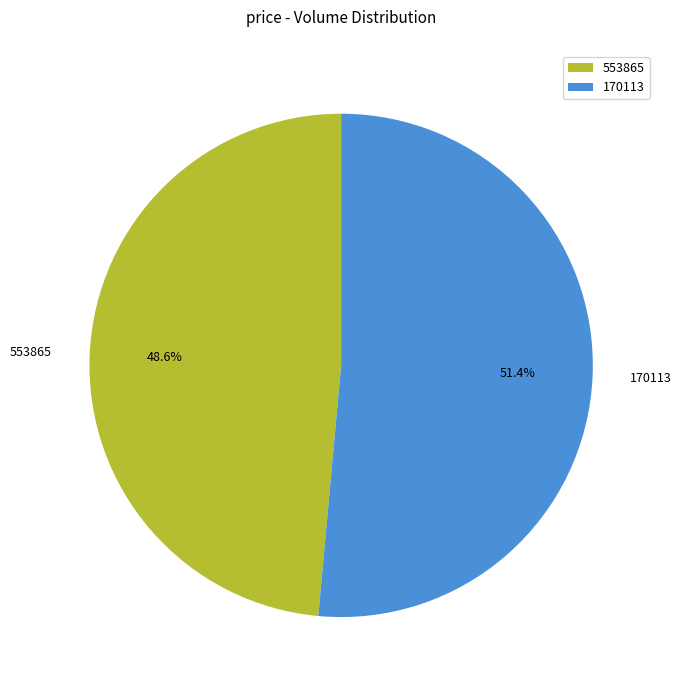

Which slice is the smallest?

553865